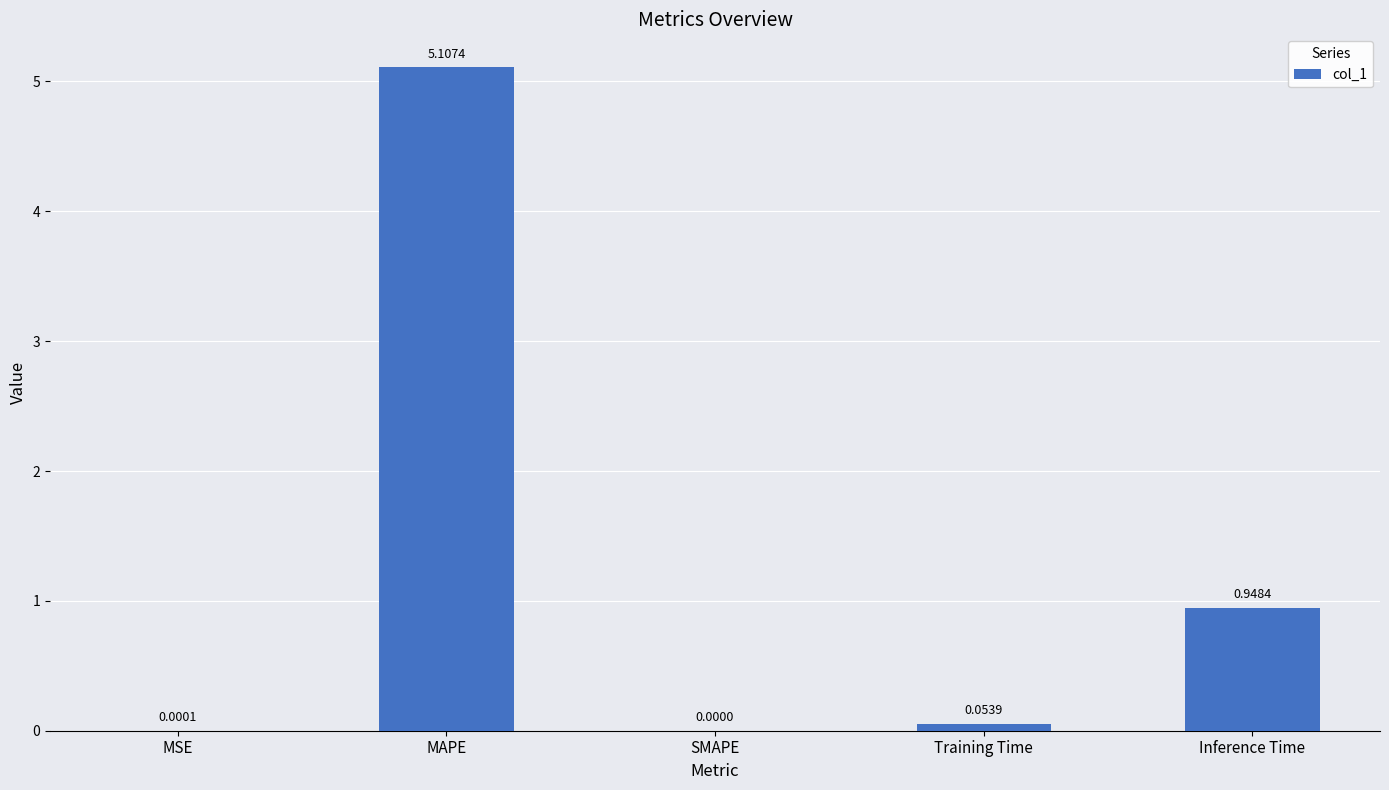

How many data points are above 0?

4